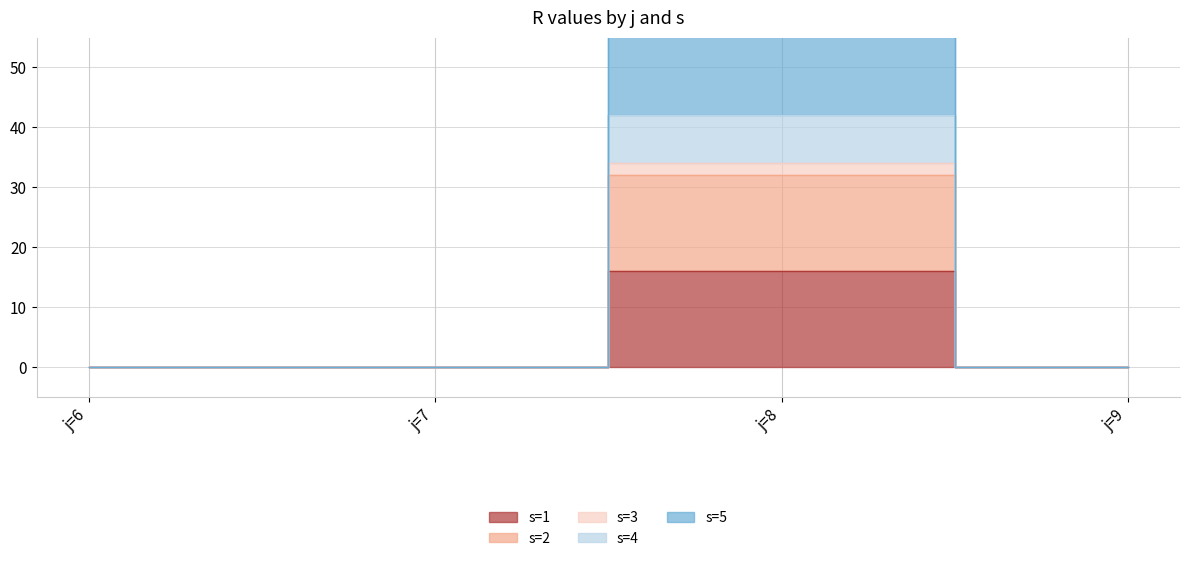

How many lines are shown in the chart?

5